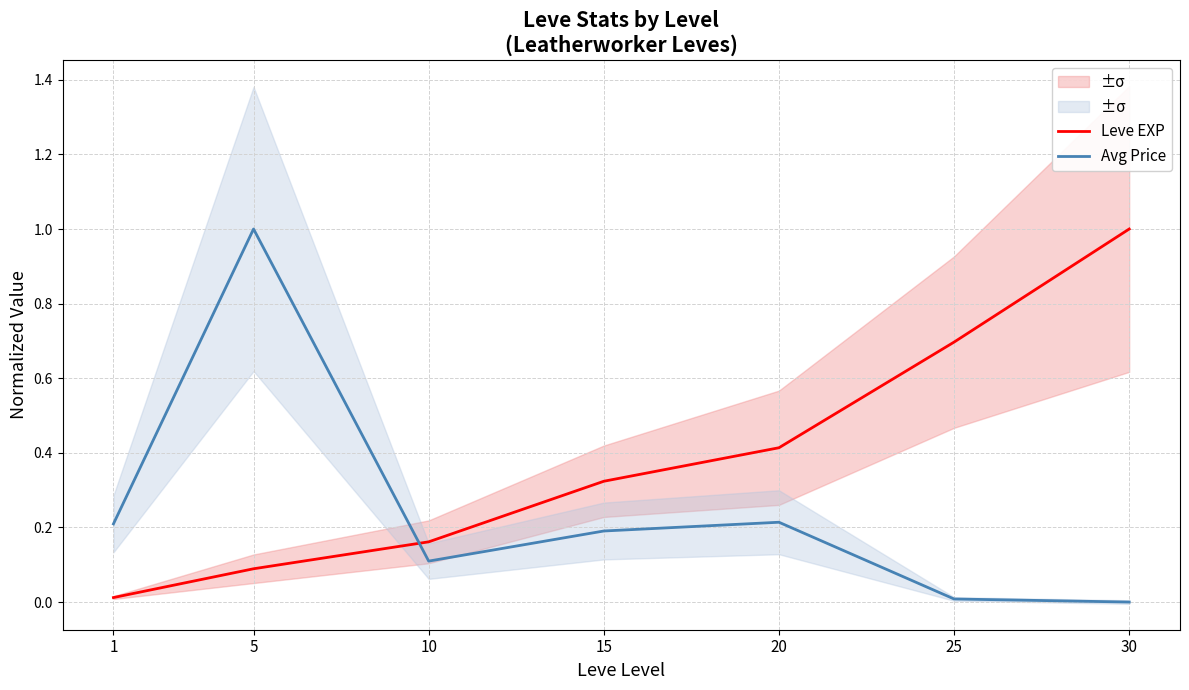

How many categories are shown in the chart?

7